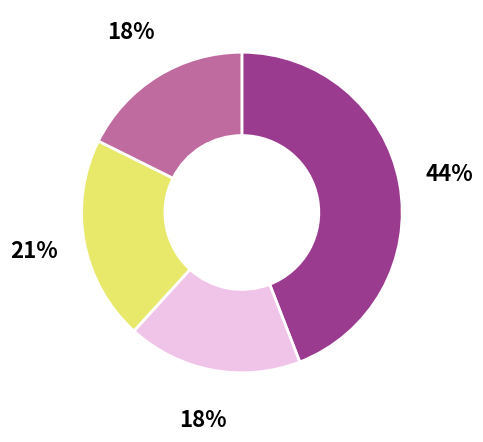

To the nearest percent, what is the average slice percentage?

25%